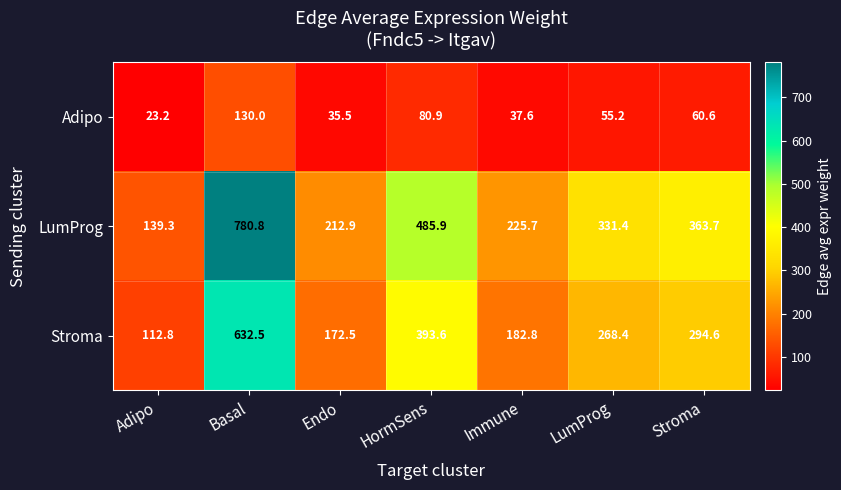

The LumProg series shows 144.9 at HormSens. True or false?

False